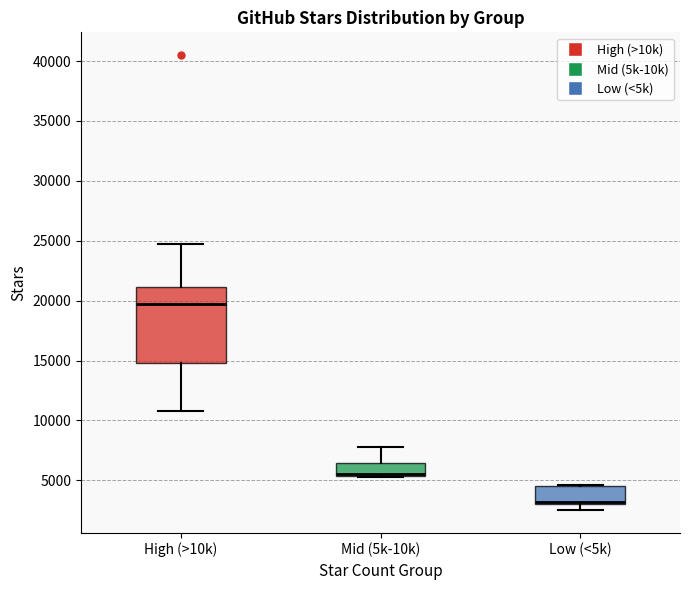

Reading left to right, transcribe this box plot: for each box, give where its median line is, the range the box spans, and where its two whiskers end, as read against the y-axis. The values are not printed on the chart, so give them approximately, as read against the axis.

High (>10k): median 19500, box 15000 to 21000, whiskers 11000 to 24500
Mid (5k-10k): median 5500 (drawn on the box's lower edge), box 5500 to 6500, whiskers 5500 to 8000
Low (<5k): median 3000 (just above the box's lower edge), box 3000 to 4500, whiskers 2500 to 4500